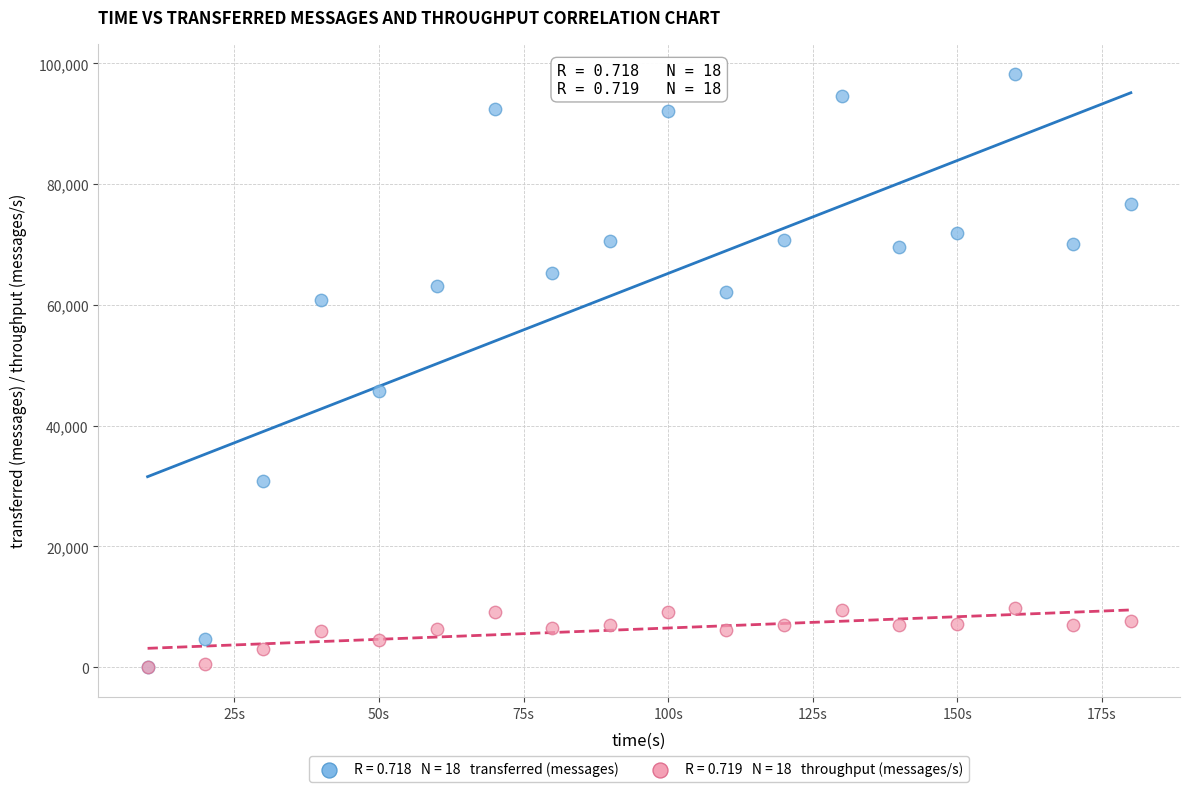

Across all series, what Y value is closest to 49160?

45820